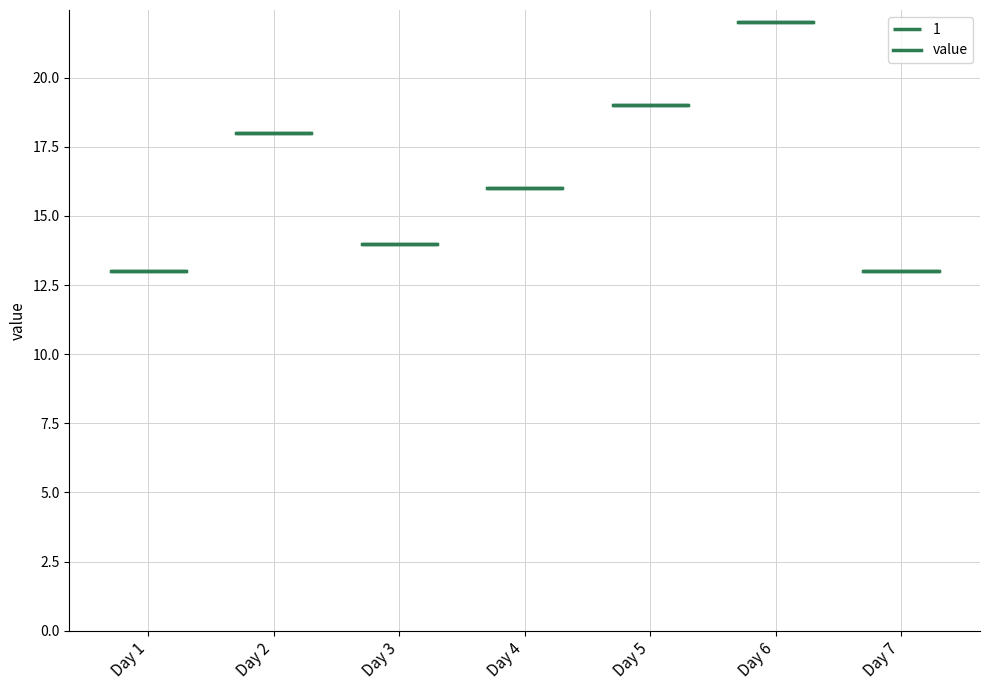

Where is the first local minimum?

3